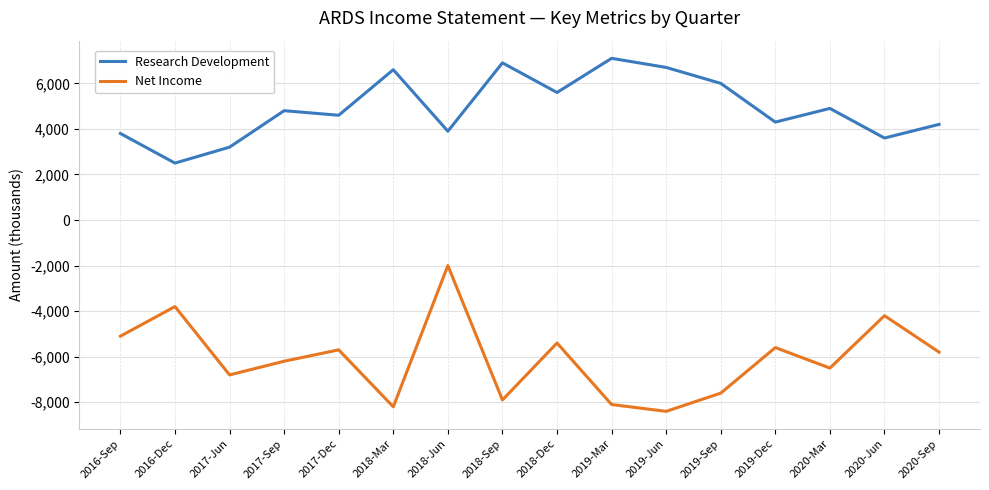

Reading left to right, extract all data points from this chart.

Research Development: 2016-Sep=3800	2016-Dec=2500	2017-Jun=3200	2017-Sep=4800	2017-Dec=4600	2018-Mar=6600	2018-Jun=3900	2018-Sep=6900	2018-Dec=5600	2019-Mar=7100	2019-Jun=6700	2019-Sep=6000	2019-Dec=4300	2020-Mar=4900	2020-Jun=3600	2020-Sep=4200
Net Income: 2016-Sep=-5100	2016-Dec=-3800	2017-Jun=-6800	2017-Sep=-6200	2017-Dec=-5700	2018-Mar=-8200	2018-Jun=-2000	2018-Sep=-7900	2018-Dec=-5400	2019-Mar=-8100	2019-Jun=-8400	2019-Sep=-7600	2019-Dec=-5600	2020-Mar=-6500	2020-Jun=-4200	2020-Sep=-5800